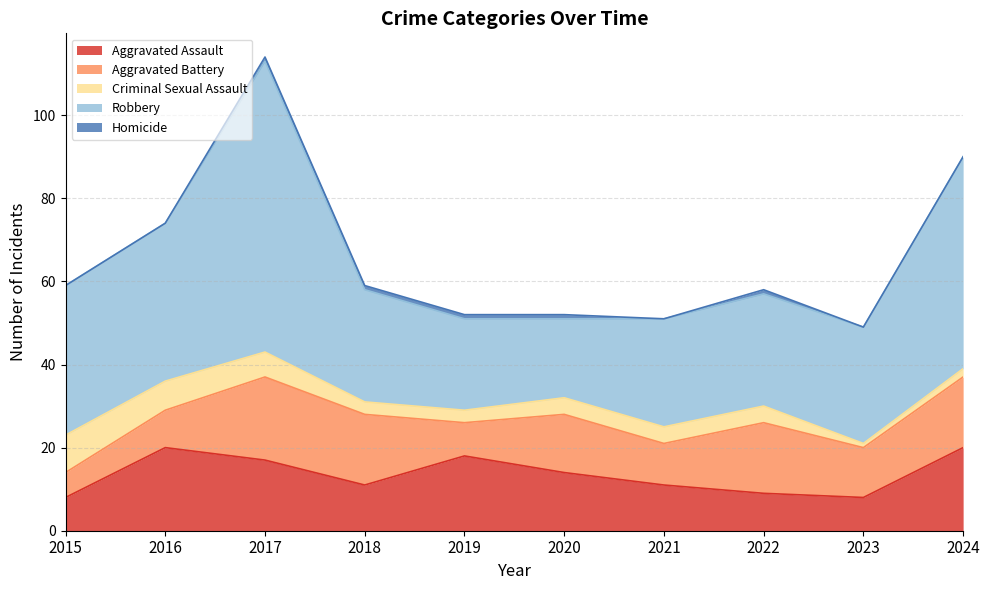

True or false: Homicide and Robbery intersect in this chart.

False